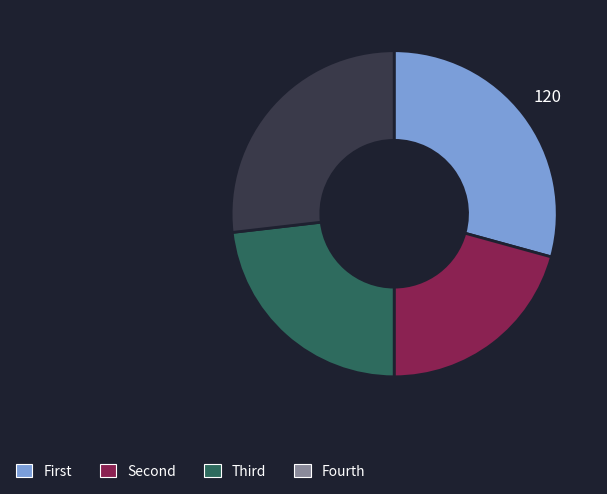

What is the smallest slice in the pie chart?

Second